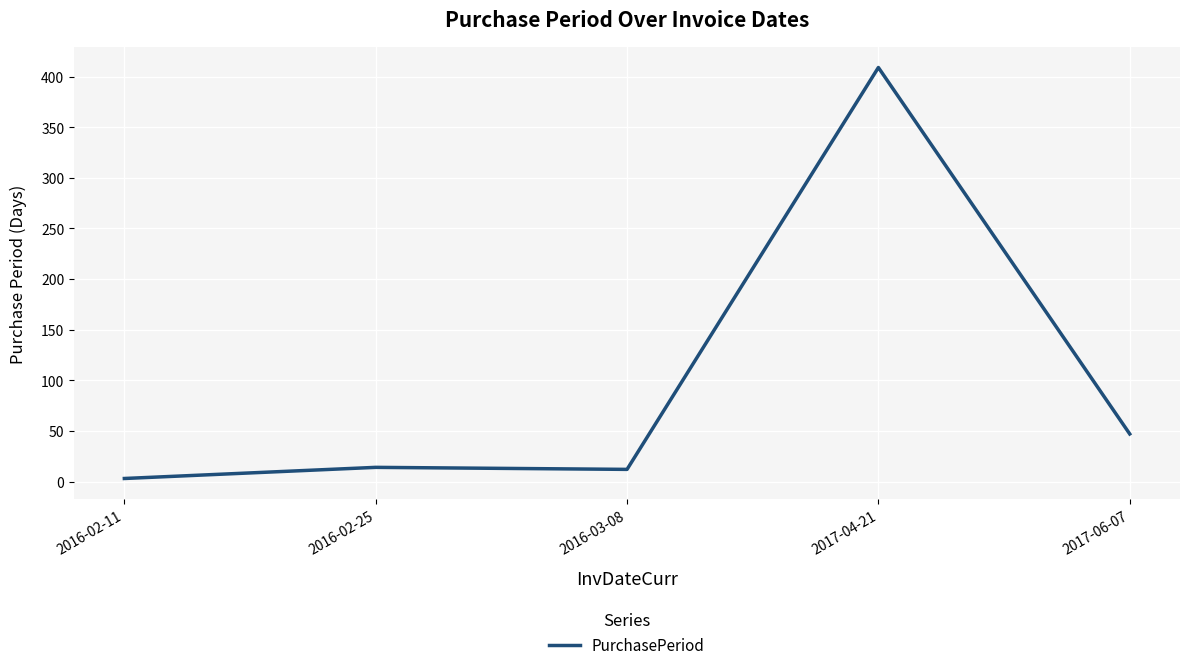

The chart shows a value of 14 at 2016-02-25. True or false?

True